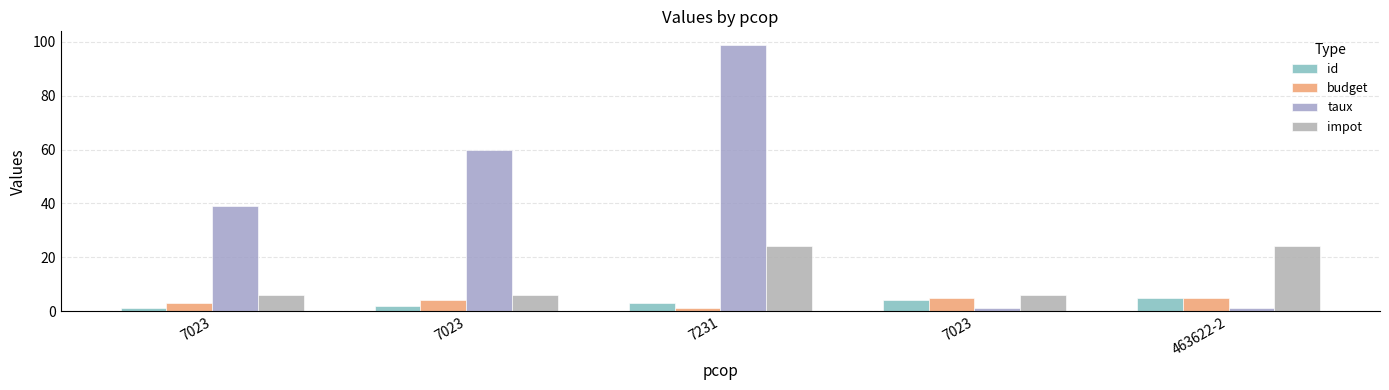

How many groups of bars are there?

5